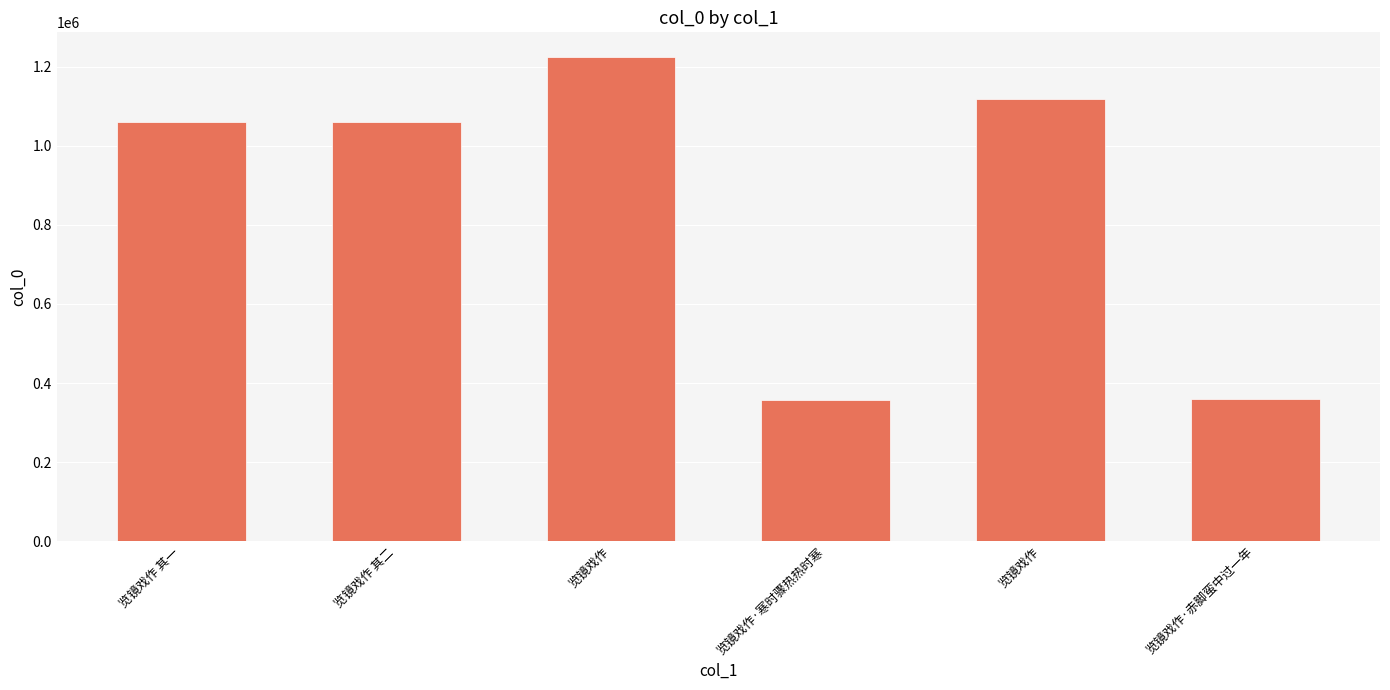

Are the bars horizontal?

No